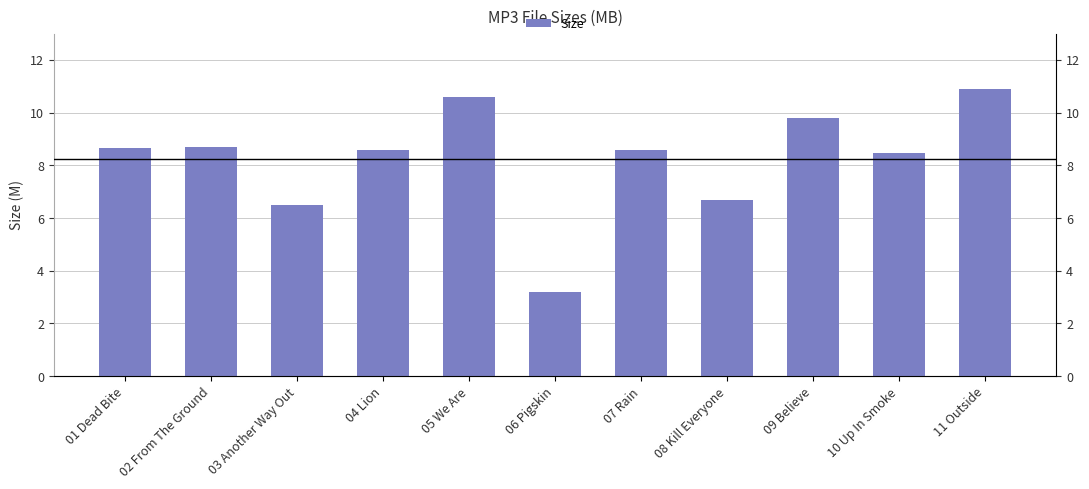

What is the difference between the second highest and second lowest values?

4.1